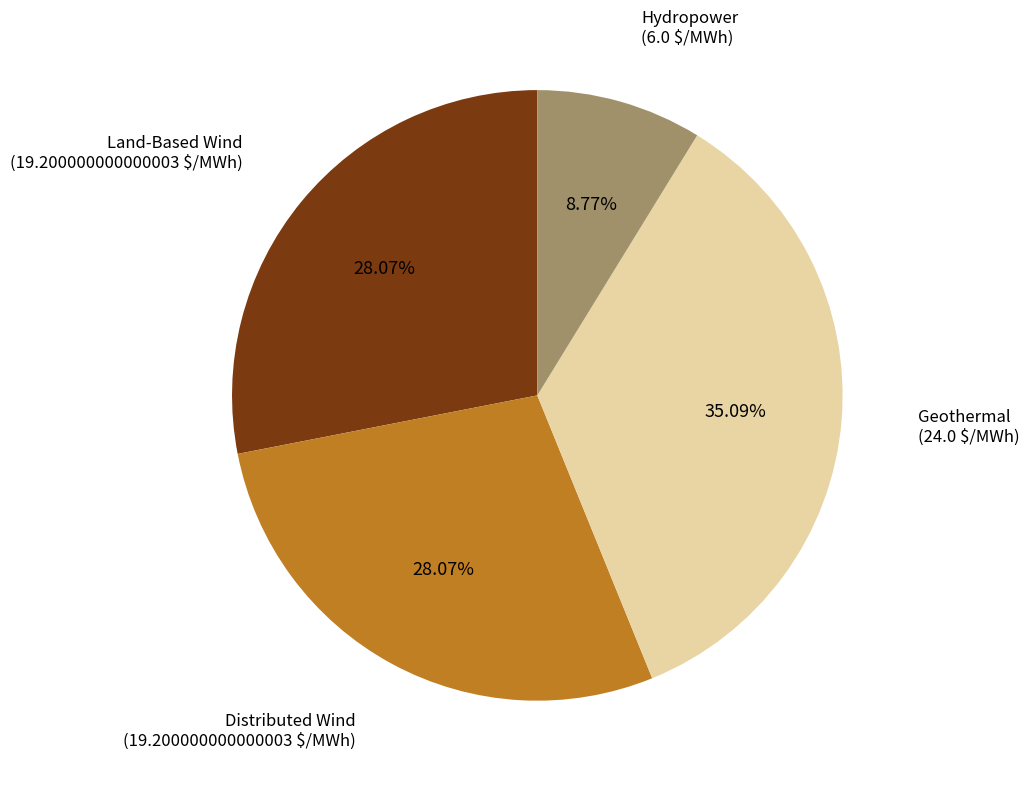

Is there a majority slice in this chart?

No